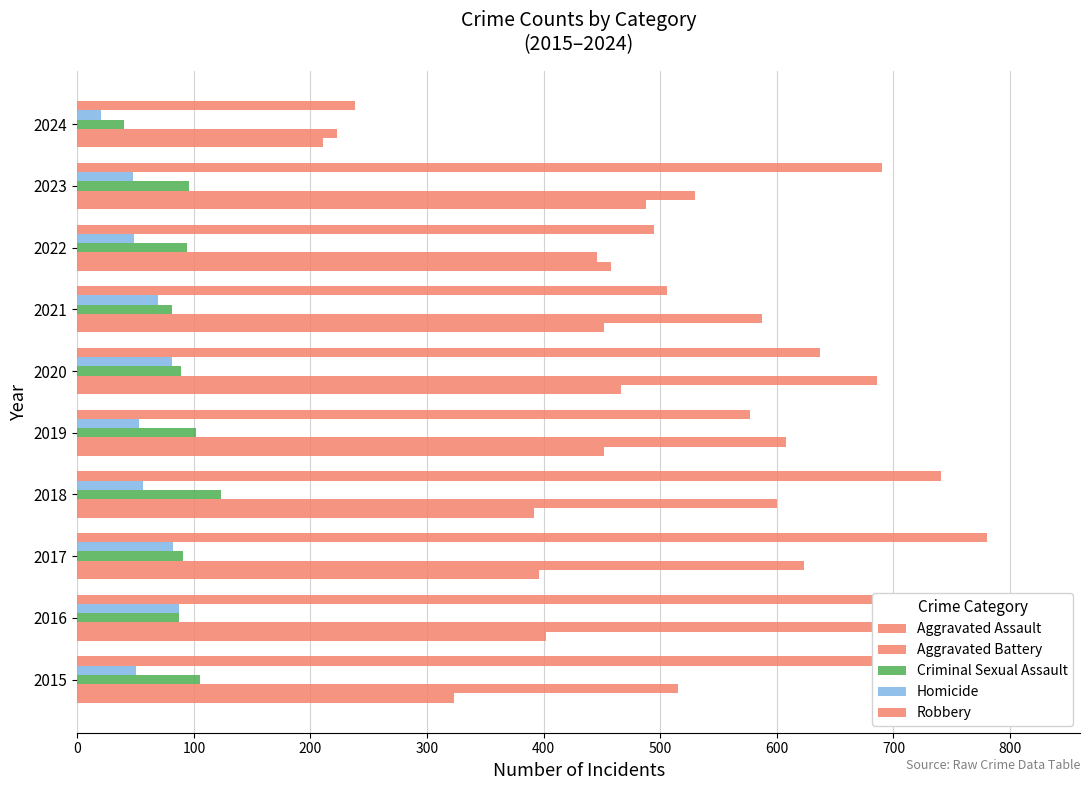

What are all the series names shown in the legend?

Aggravated Assault, Aggravated Battery, Criminal Sexual Assault, Homicide, Robbery